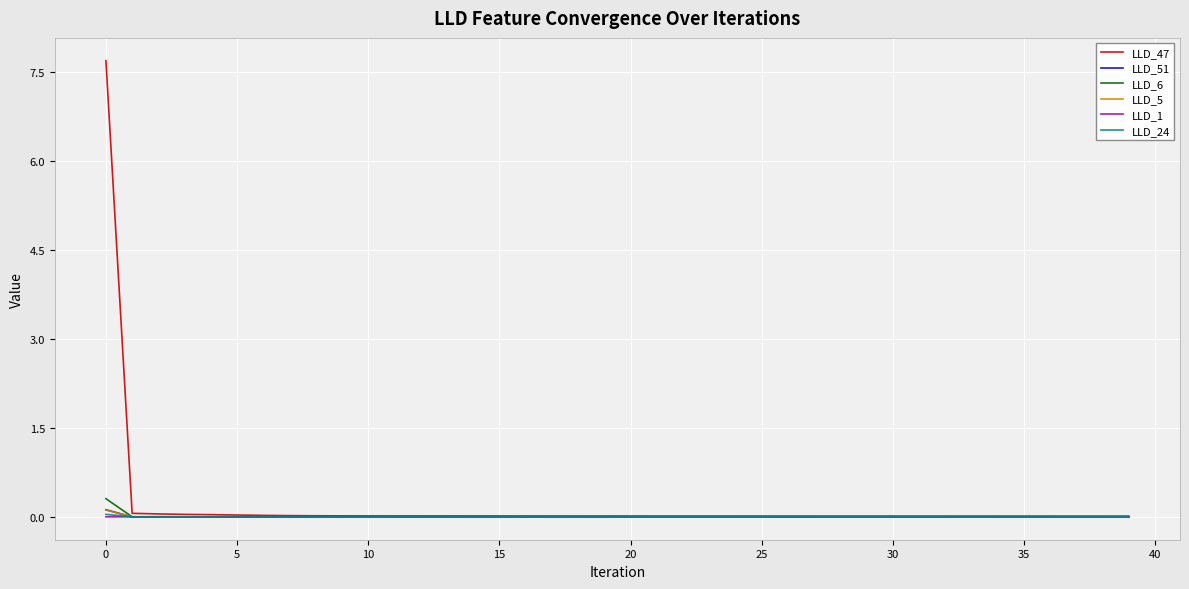

Which series has the largest range (max minus min)?

LLD_47